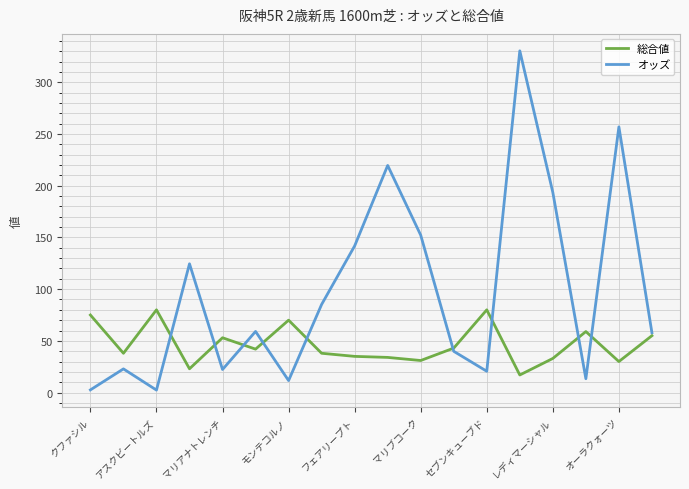

Which series has the largest total across all categories?

オッズ